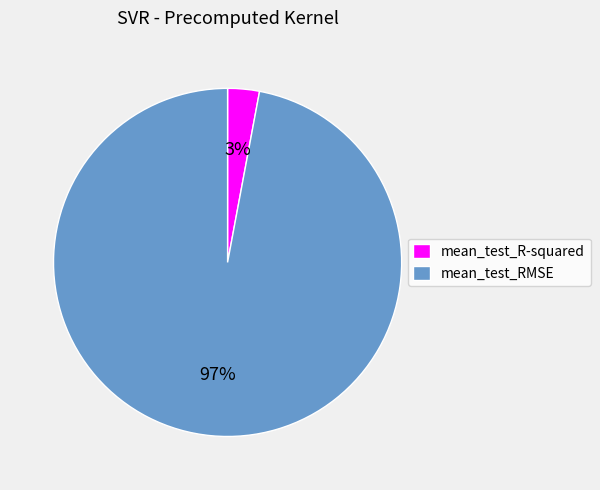

Do mean_test_R-squared and mean_test_RMSE together represent more than half of the pie?

Yes